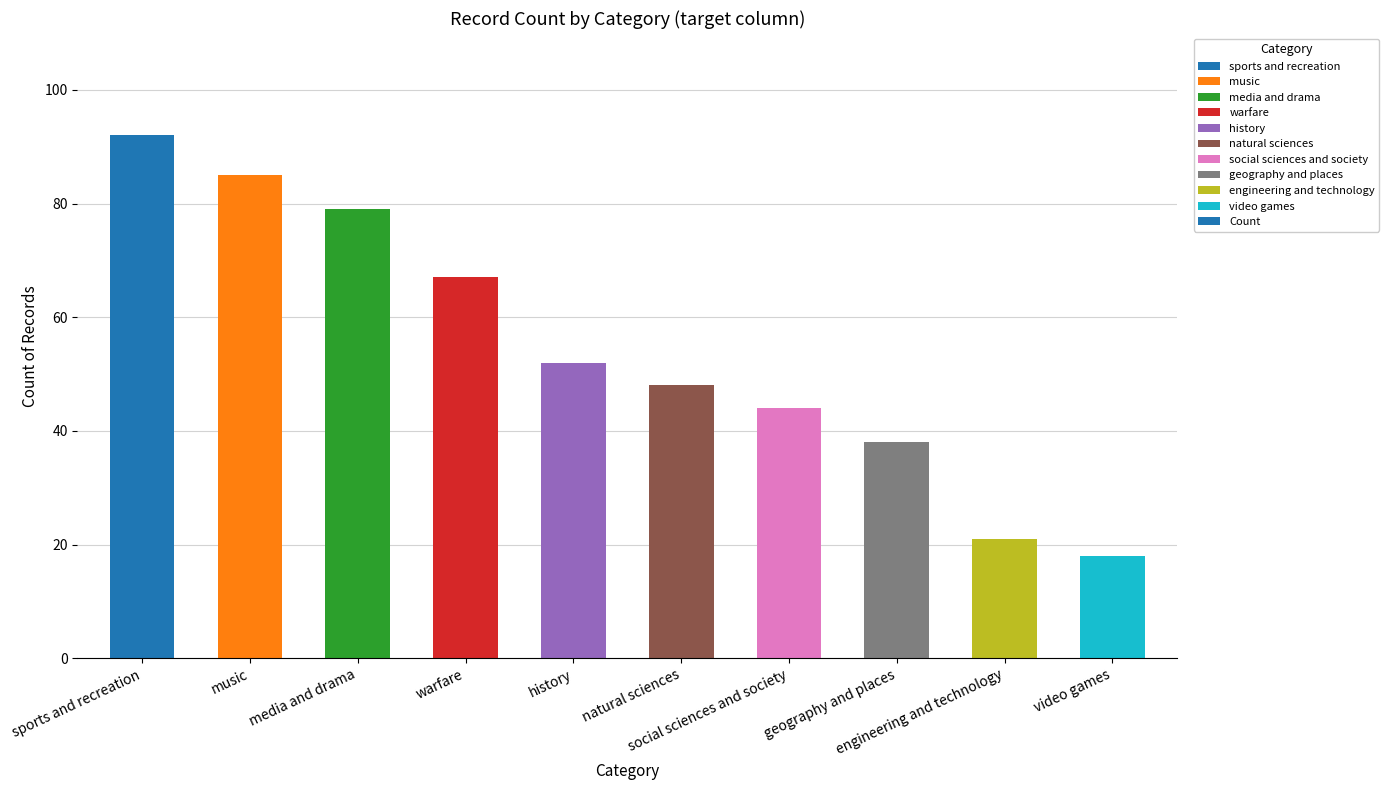

Reading right to left, transcribe all the data shown in this chart.

video games=18	engineering and technology=21	geography and places=38	social sciences and society=44	natural sciences=48	history=52	warfare=67	media and drama=79	music=85	sports and recreation=92